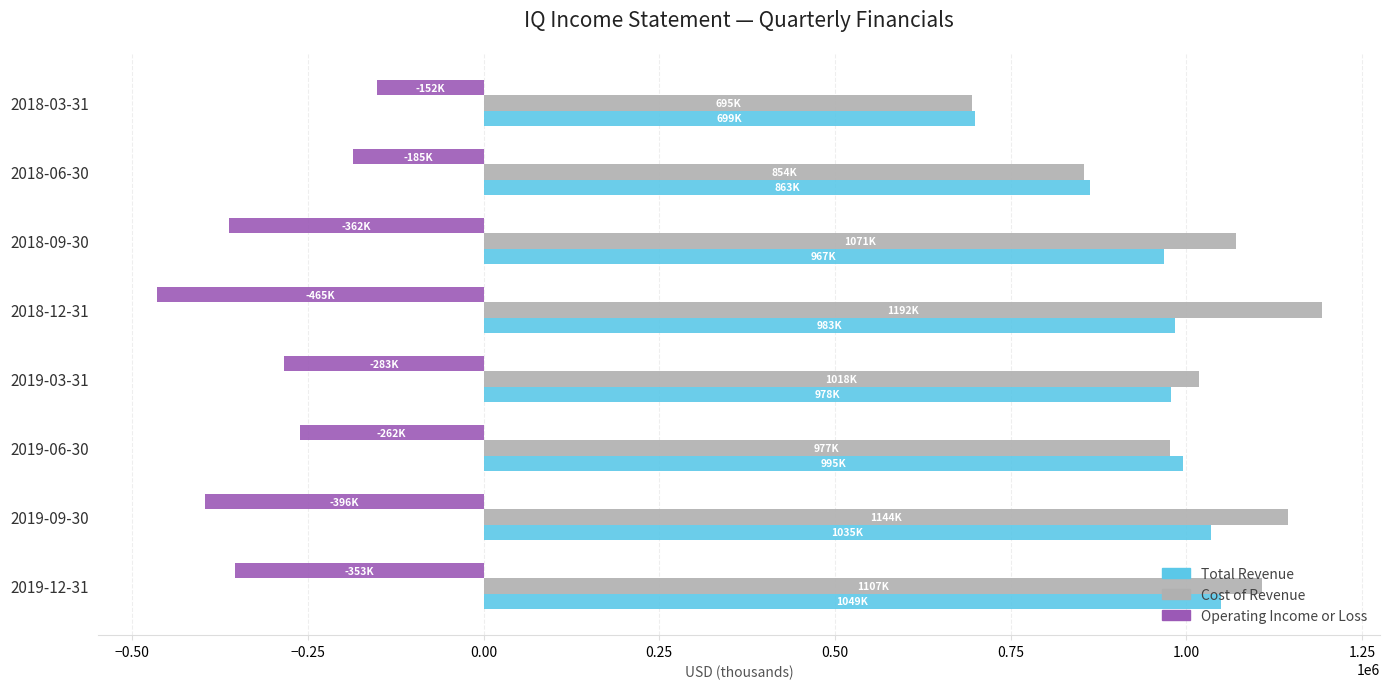

Is the value of Cost of Revenue at 2018-09-30 greater than the value of Operating Income or Loss at 2019-03-31?

Yes